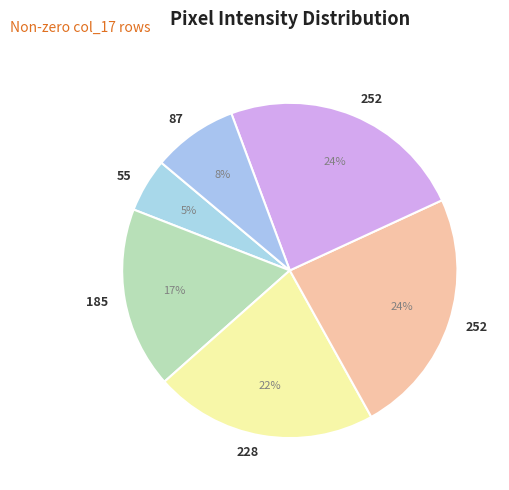

How many slices are in this pie chart?

6